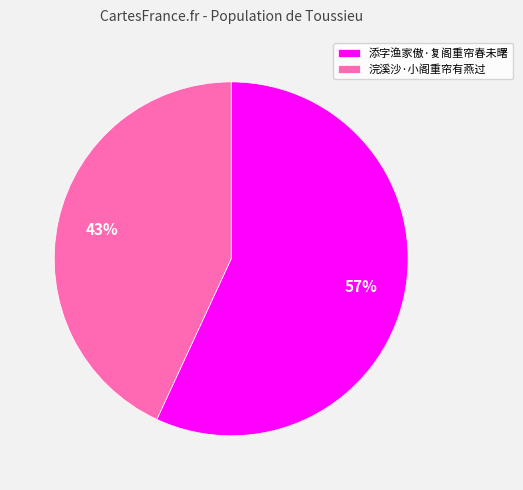

Do 添字渔家傲·复阁重帘春未曙 and 浣溪沙·小阁重帘有燕过 together represent more than half of the pie?

Yes